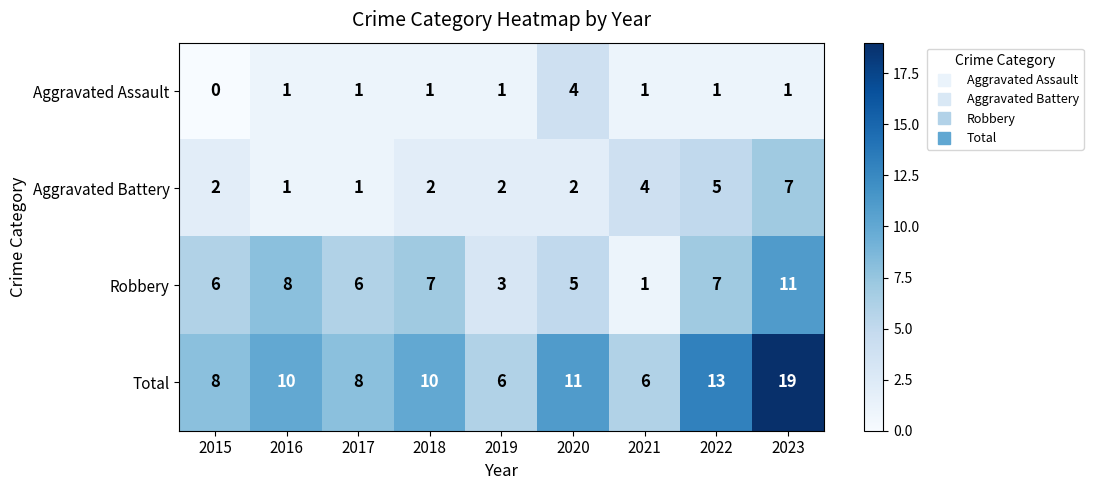

Which category has the highest value in the Aggravated Assault series?

2020